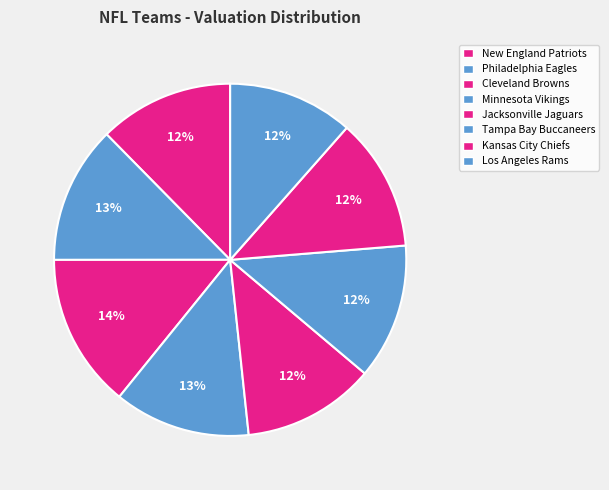

To the nearest percent, what is the difference between the Los Angeles Rams and Minnesota Vikings slice percentages?

1%